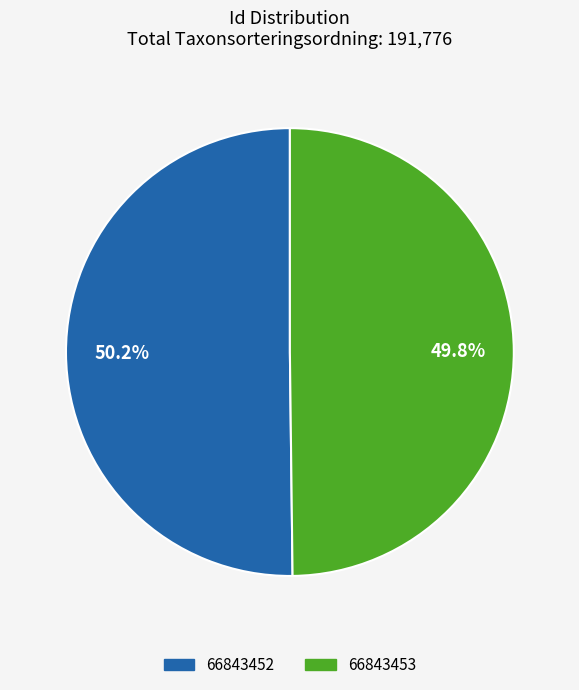

What percentage is NOT represented by 66843452?

49.8%